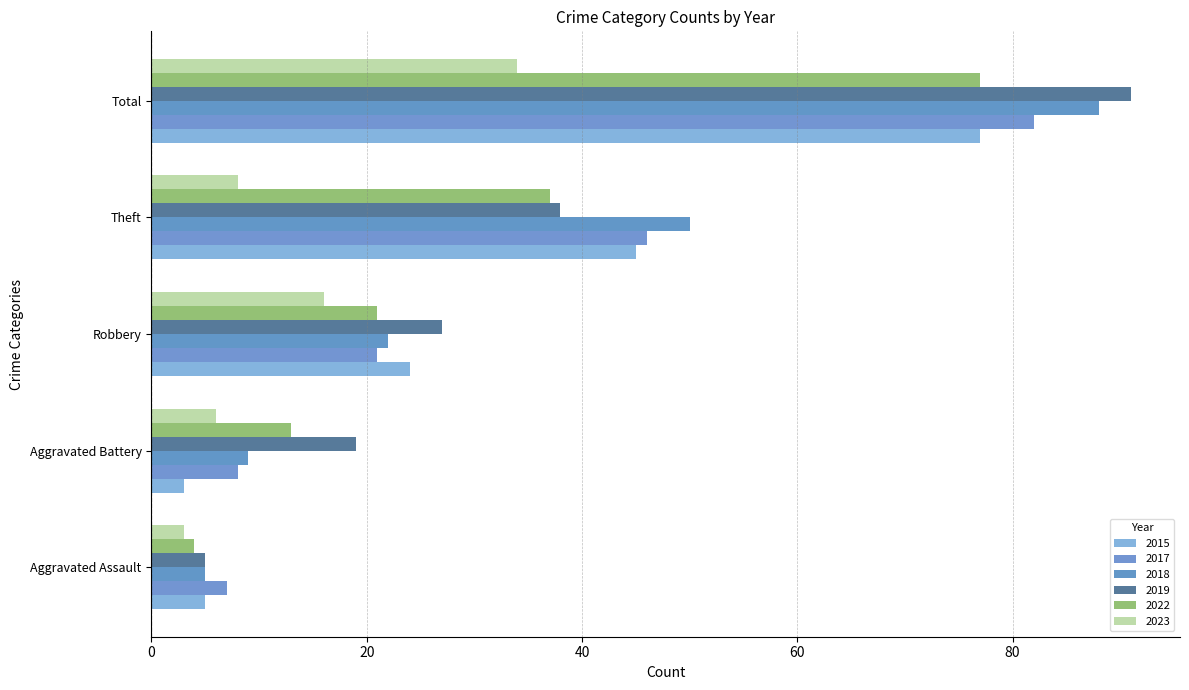

What is the label of the 2nd bar from the right?

Theft